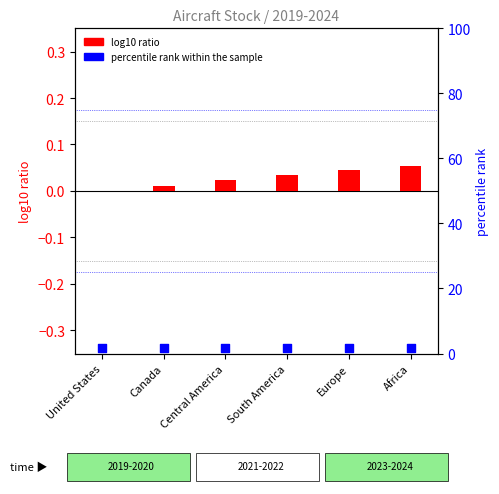

Which series has the widest spread of Y values?

percentile rank within the sample